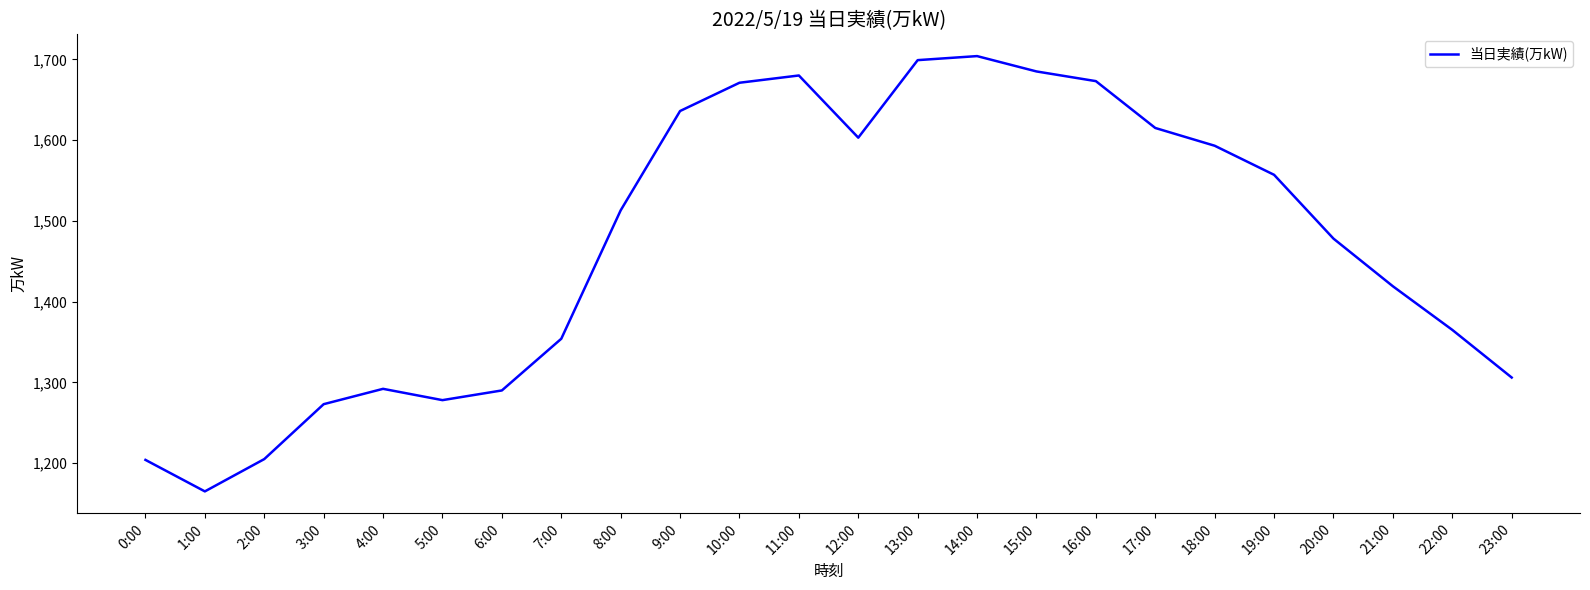

What is the change in value from 5:00 to 22:00?

+87